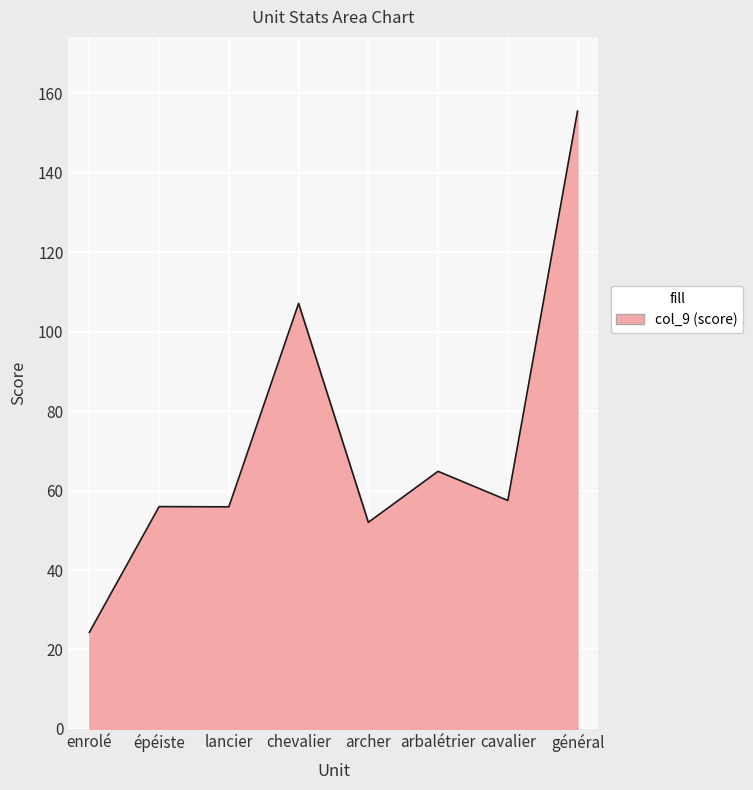

What is the difference between the second highest and minimum values?

82.8